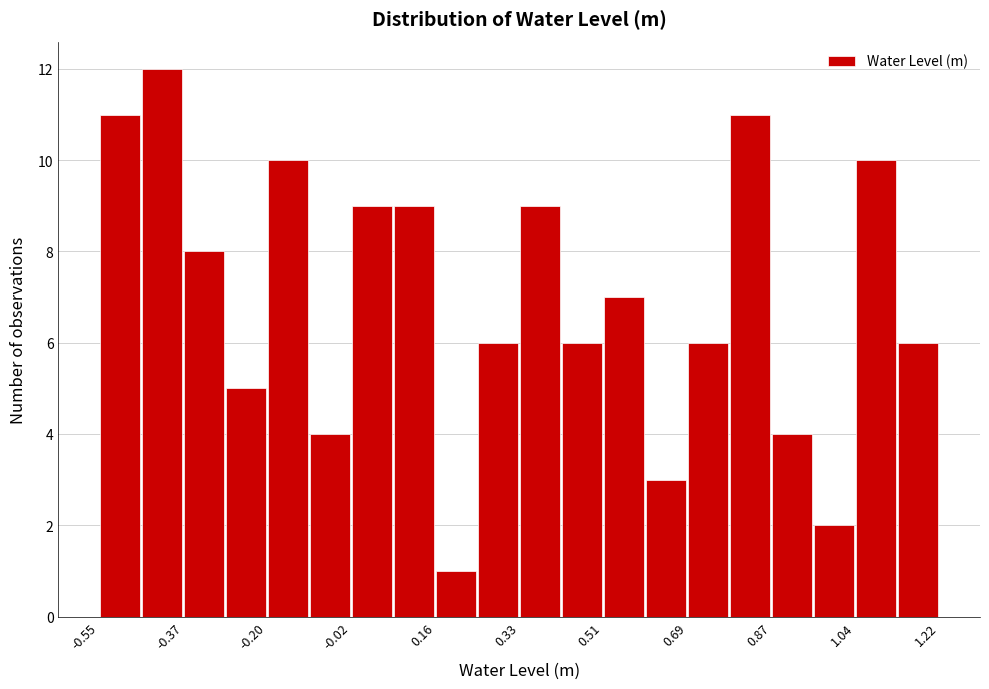

What is the height of the bar covering 0.52 to 0.60 on the x-axis? Neither the bar edges nor the heights are printed on the chart, so give them approximately, as read against the axes.

7